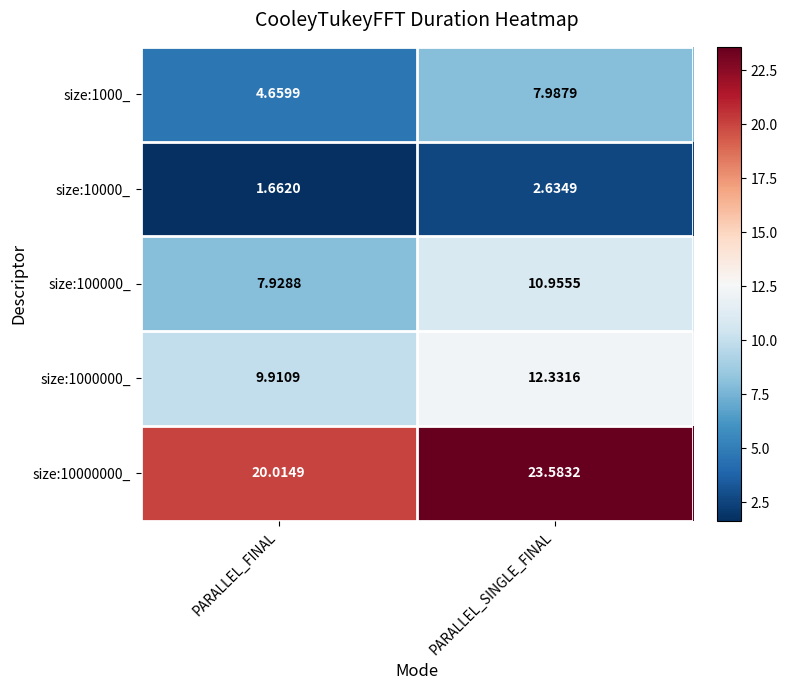

At which category is the sum across all series the highest?

PARALLEL_SINGLE_FINAL